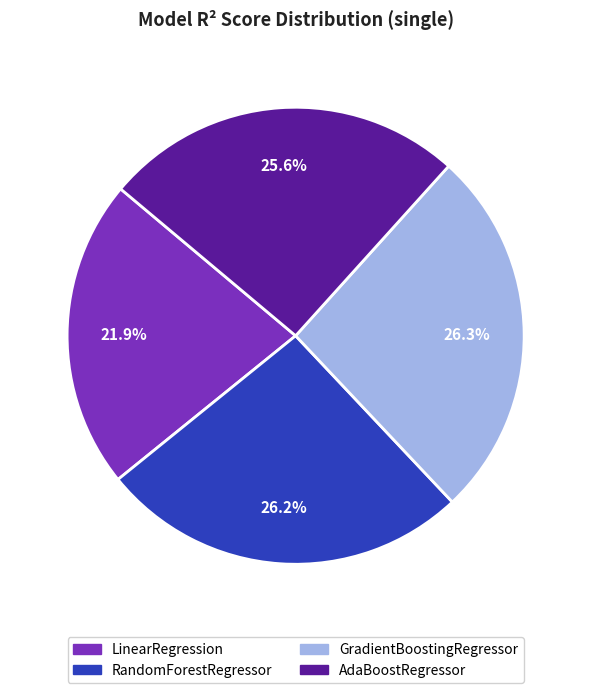

Is the sum of LinearRegression and GradientBoostingRegressor greater than half?

No